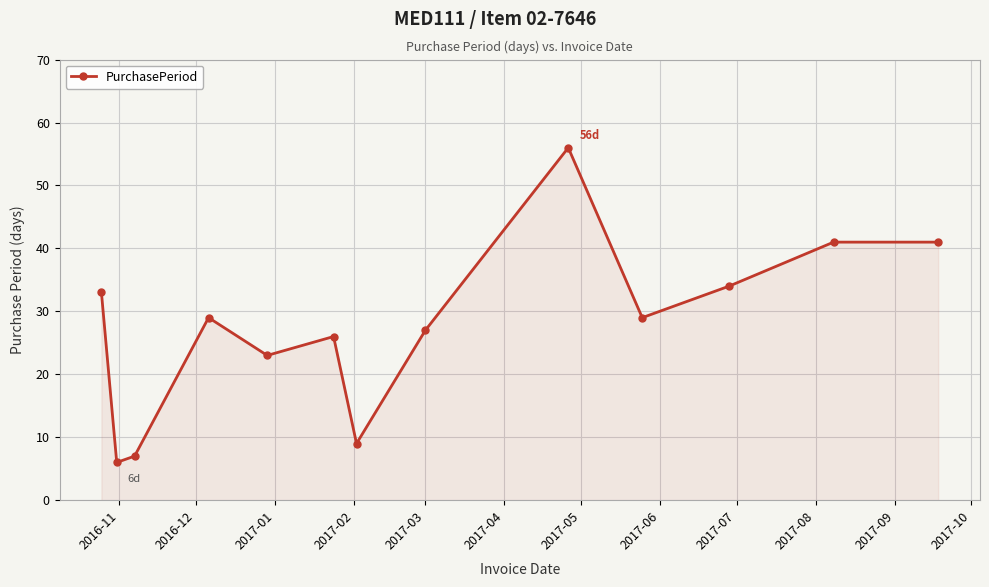

How many interior local valleys (lower than both neighbors) does the data have?

4